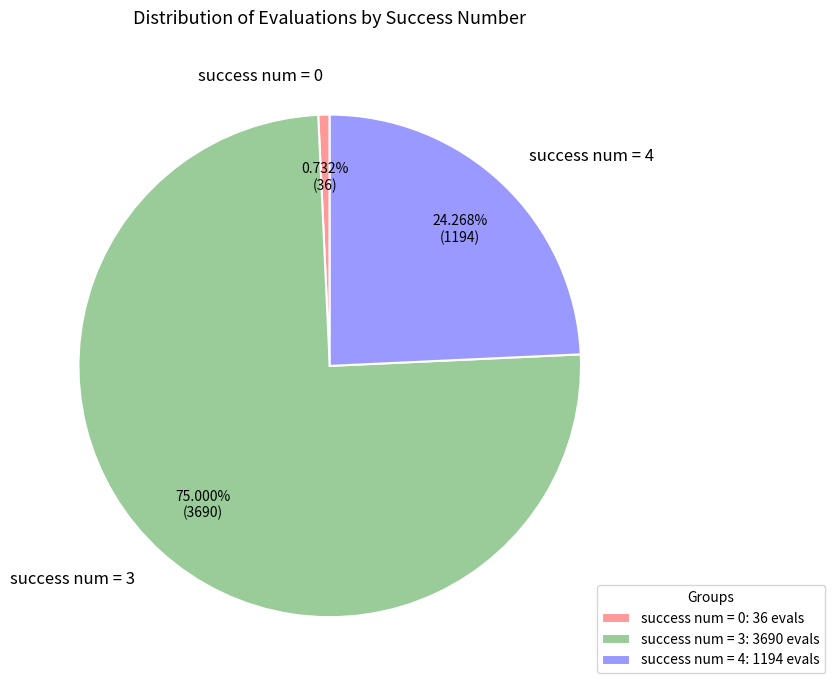

To the nearest percent, what is the average slice percentage?

33%